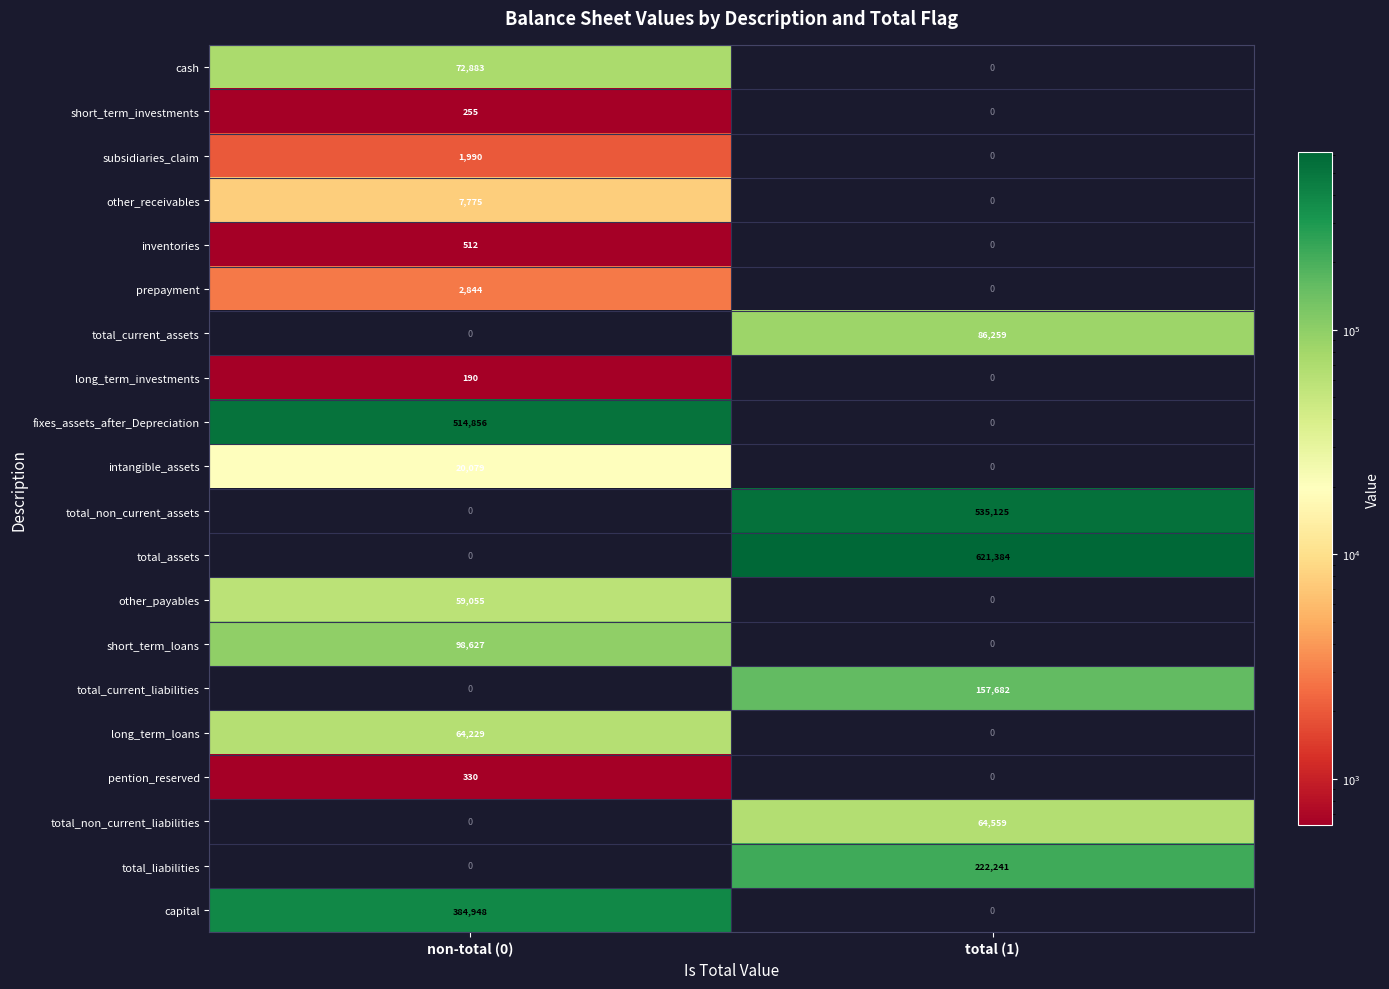

Which category has the lowest value in the short_term_investments series?

total (1)